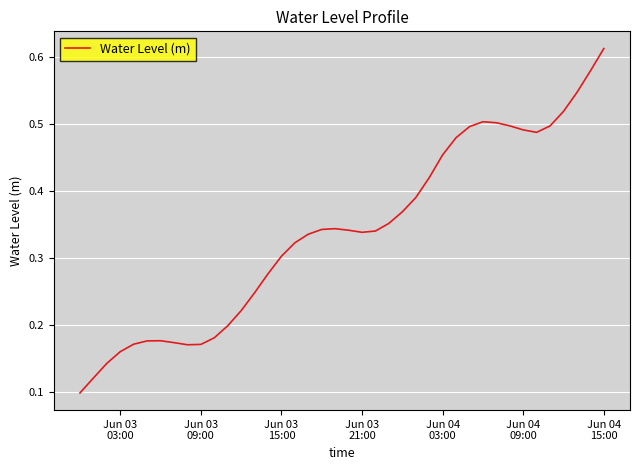

Which label corresponds to the largest value in the chart?

Jun 04
15:00